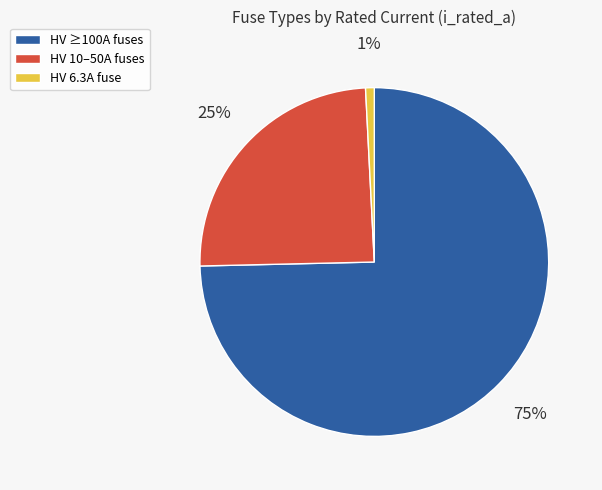

Which category has the biggest portion of the pie?

HV ≥100A fuses